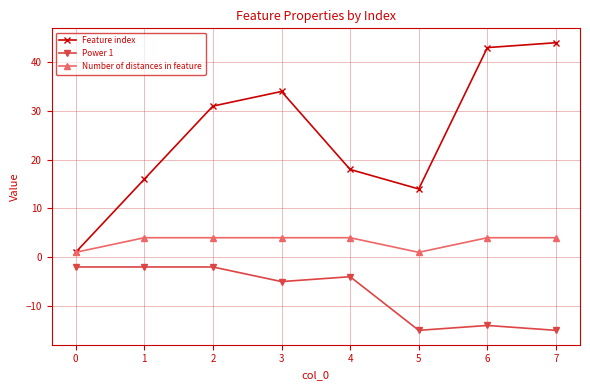

The Power 1 series shows -15 at 5. True or false?

True